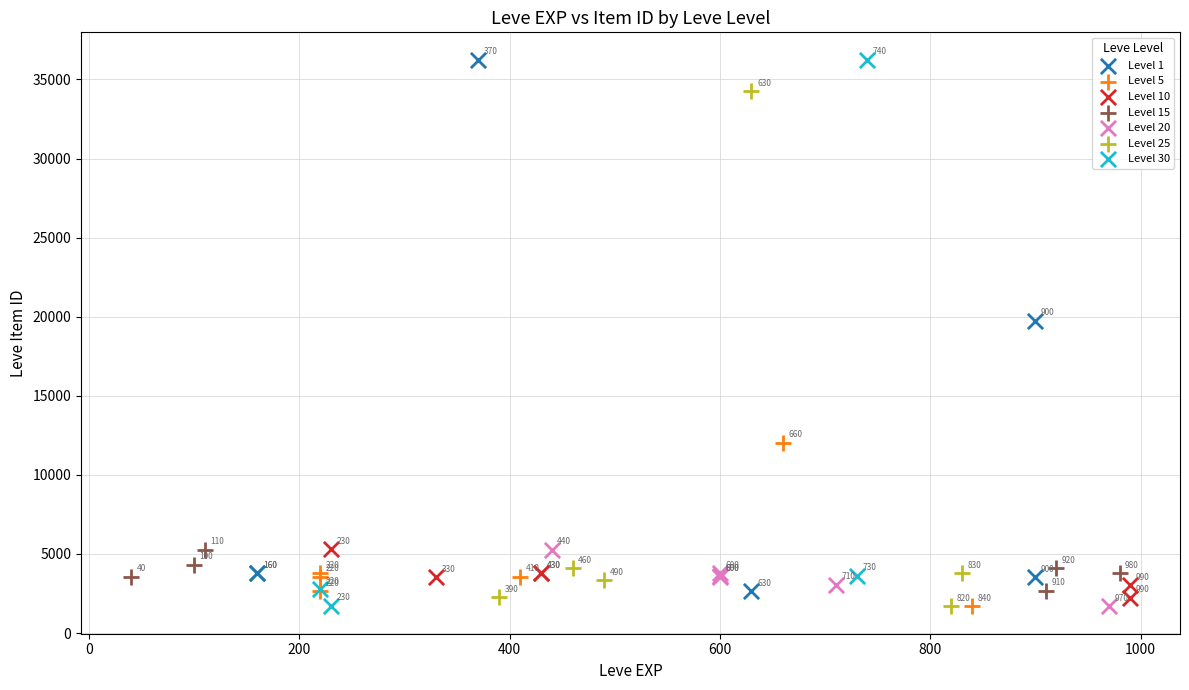

What are all the series names shown in the legend?

Level 1, Level 5, Level 10, Level 15, Level 20, Level 25, Level 30